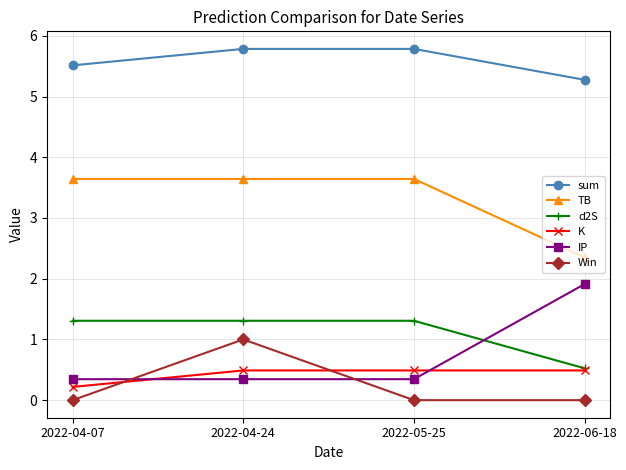

Reading right to left, what are all the values shown in this chart?

sum: 5.3	5.8	5.8	5.5
TB: 2.3	3.6	3.6	3.6
d2S: 0.5	1.3	1.3	1.3
K: 0.5	0.5	0.5	0.2
IP: 1.9	0.3	0.3	0.3
Win: 0.0	0.0	1.0	0.0